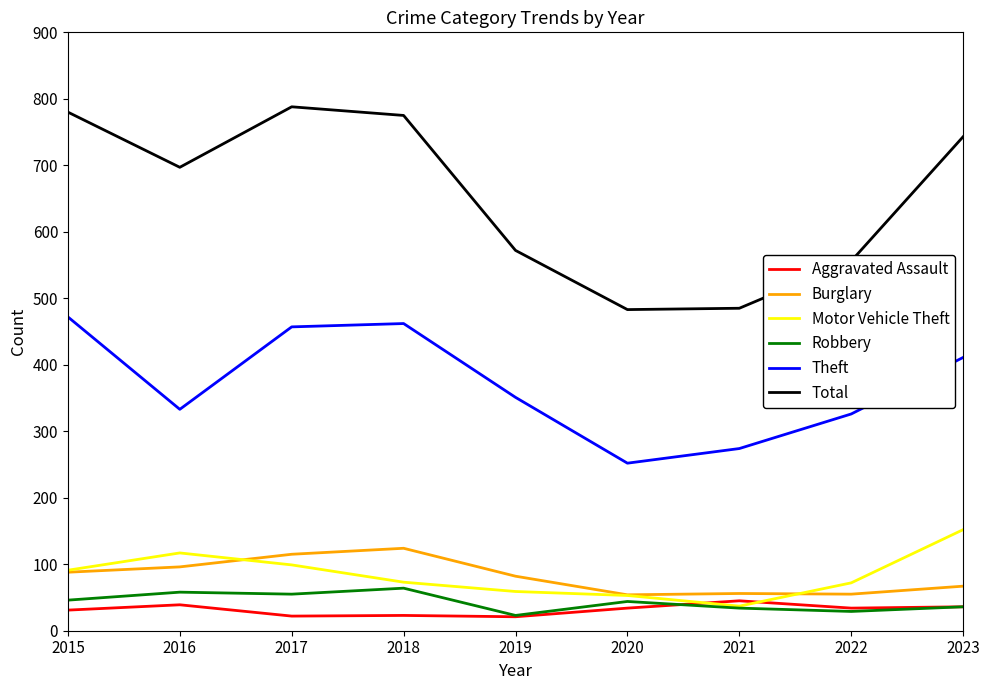

What is the average value of the Robbery series?

43